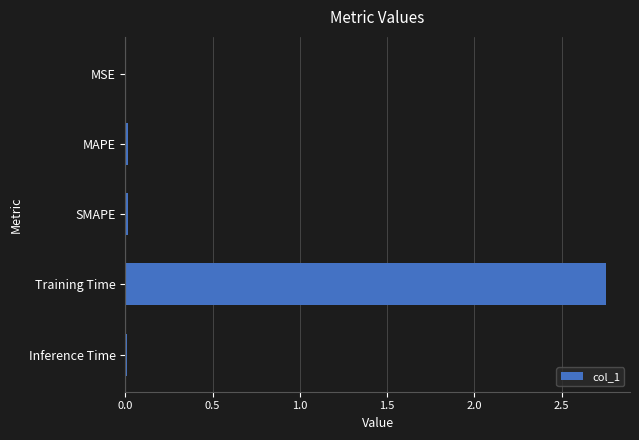

How many data points does each series have?

5